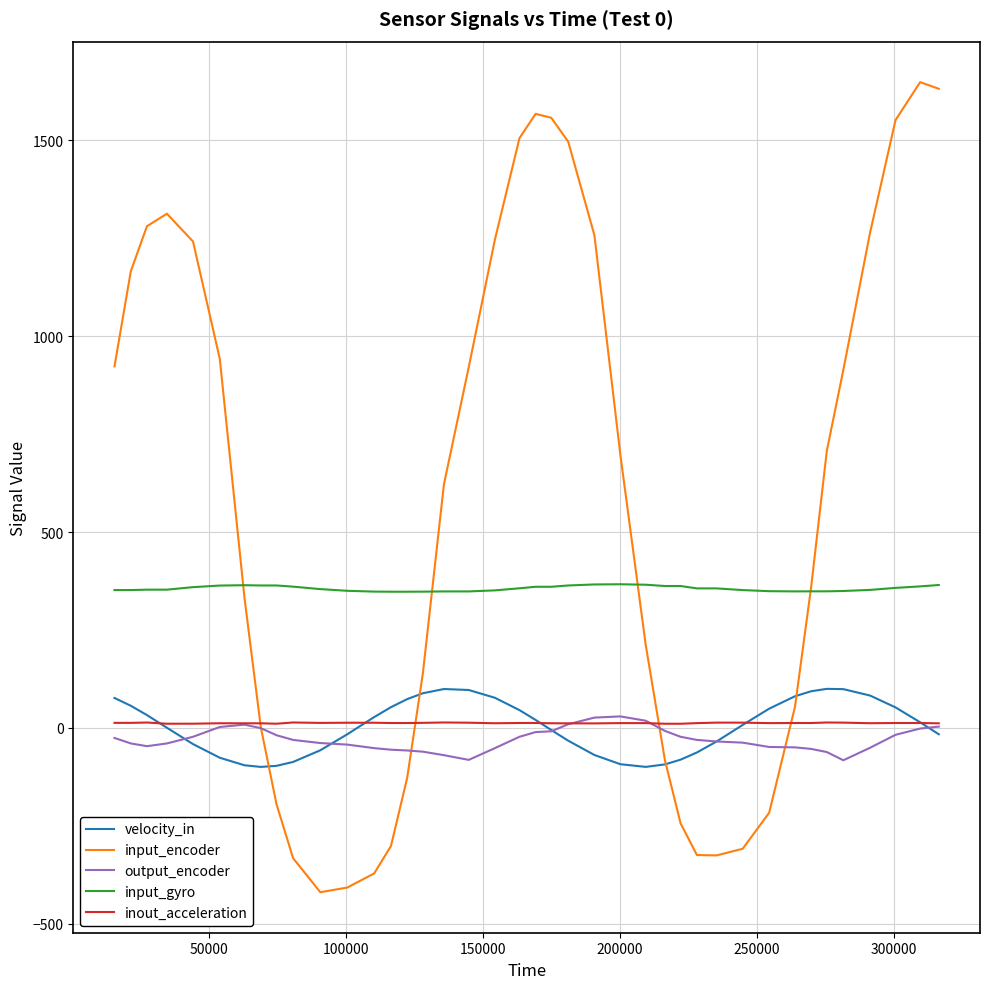

What is the maximum value shown in the chart?

1649.0